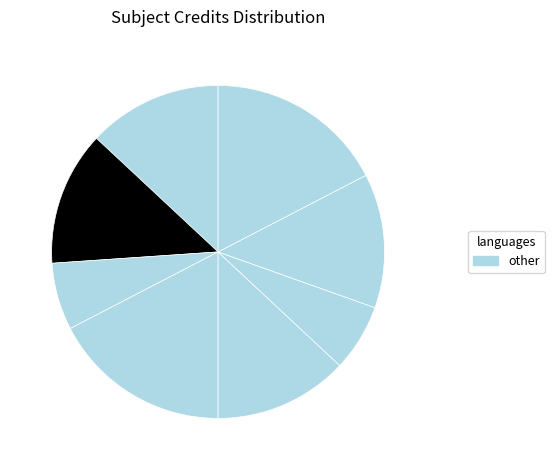

How many slices are in this pie chart?

8